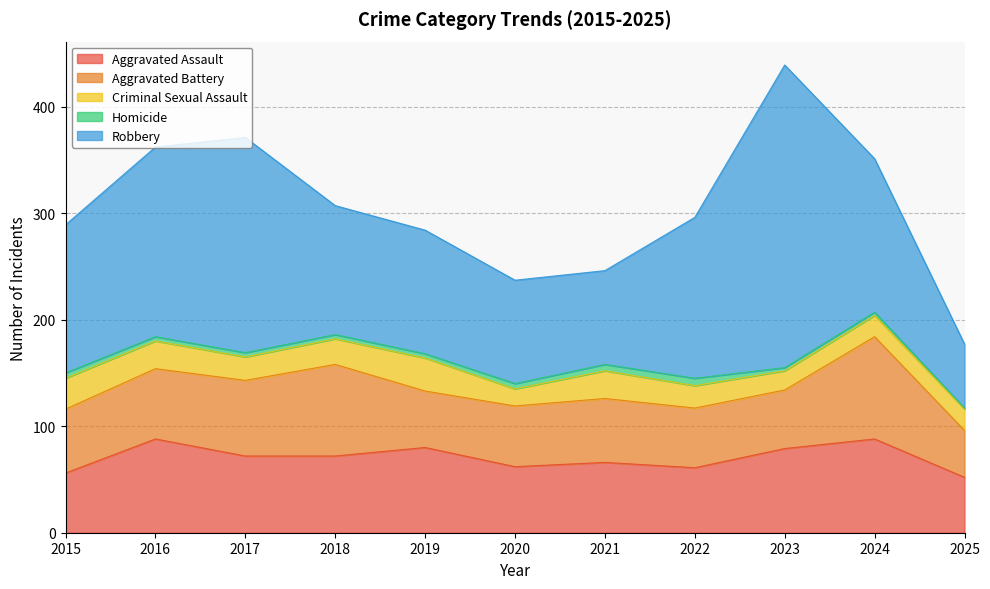

At which category does Homicide reach its first local peak?

2022